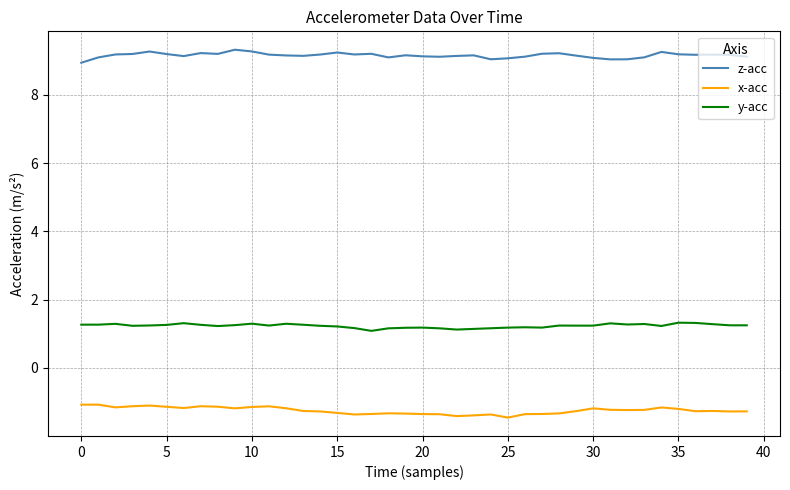

What is the difference between the maximum and minimum values in the x-acc series?

0.4